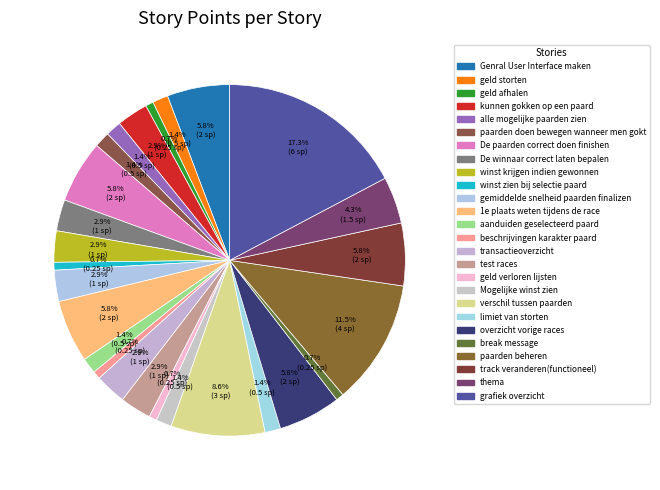

How many segments does this pie chart have?

26